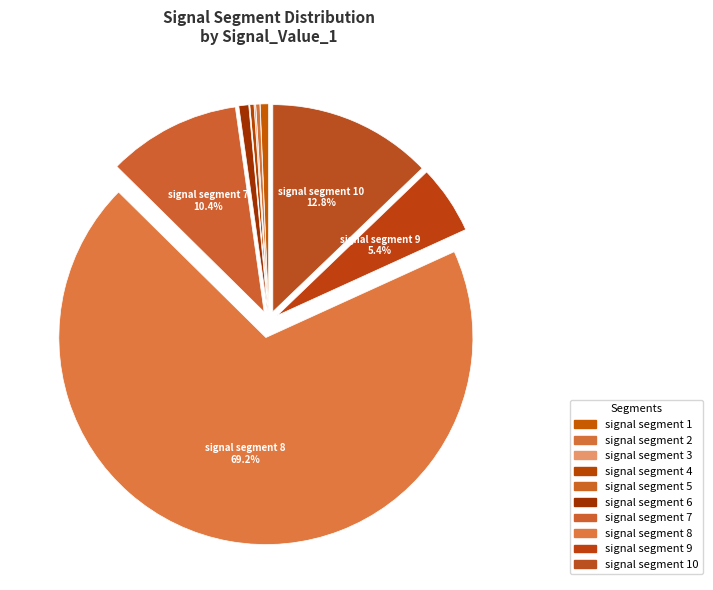

What portion of the pie excludes signal segment 2?

99.7%